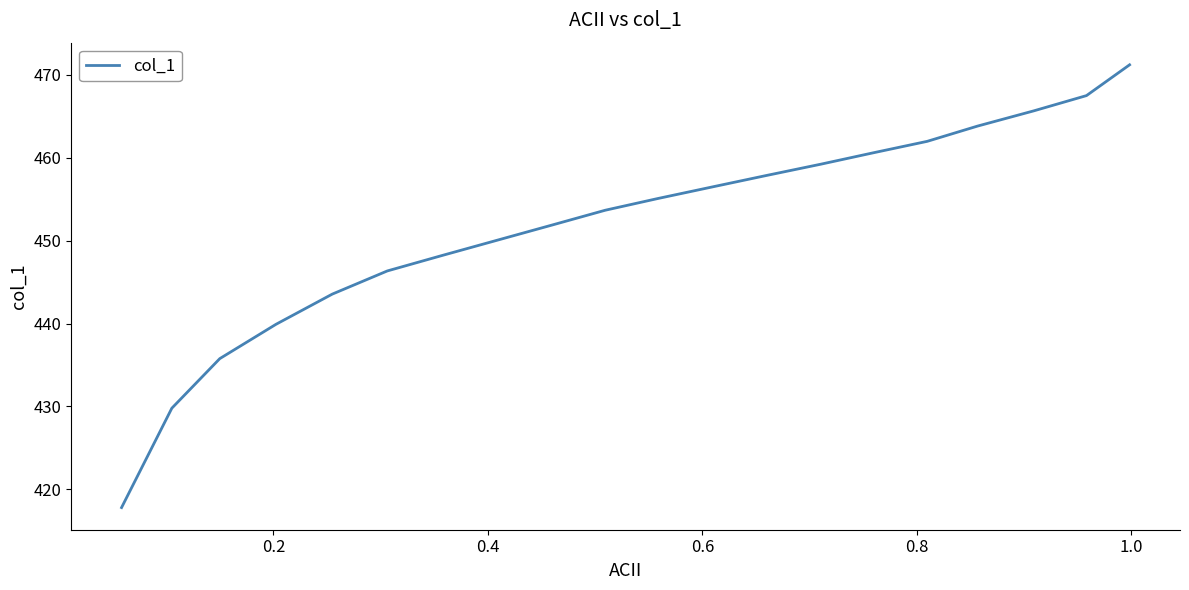

Reading left to right, what are all the values shown in this chart?

417.8	429.8	435.8	439.9	443.5	446.3	448.2	450.1	451.9	453.7	455.1	456.5	457.8	459.2	460.6	462.0	463.8	465.6	467.5	471.2